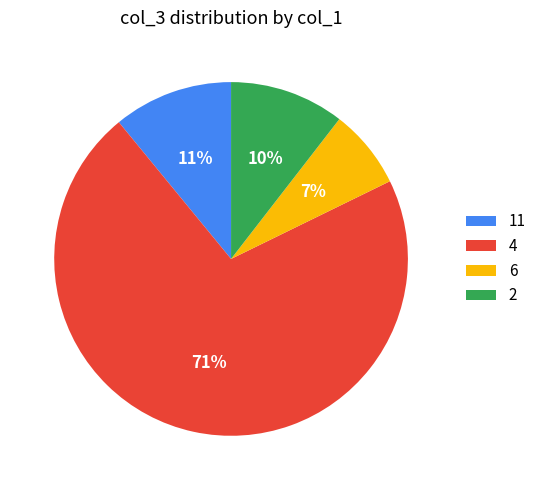

Is it true that 6 is 14% of the pie?

False